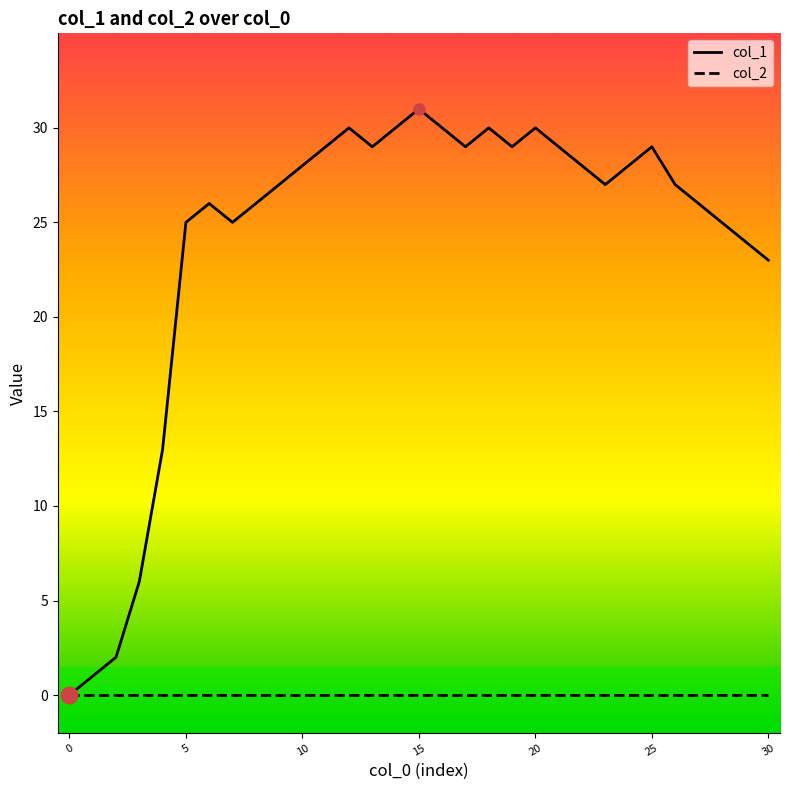

Which series has the widest spread of values?

col_1